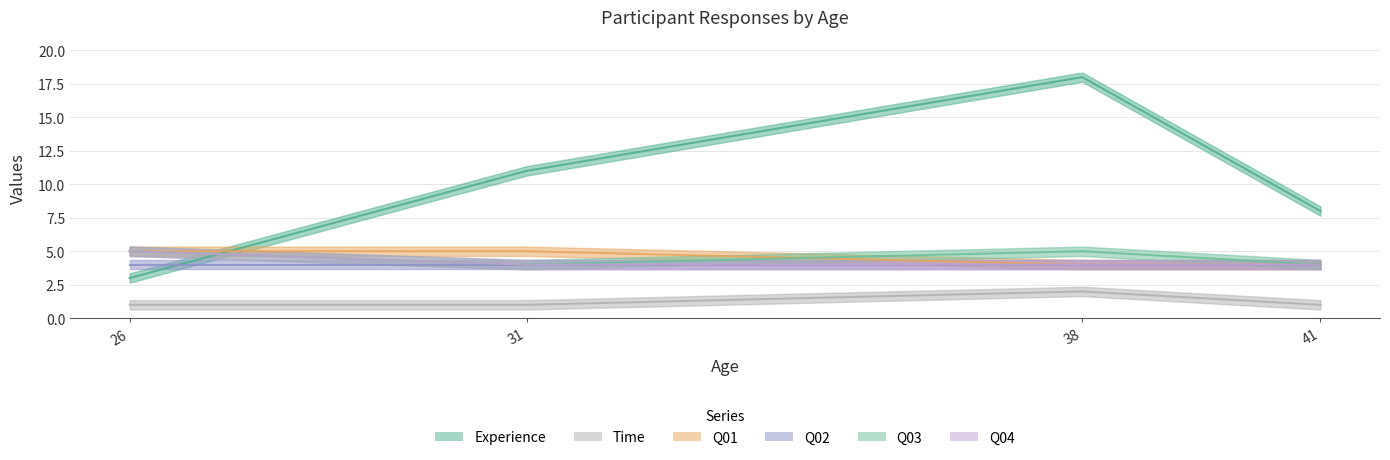

What is the total value across all series at 38?

33